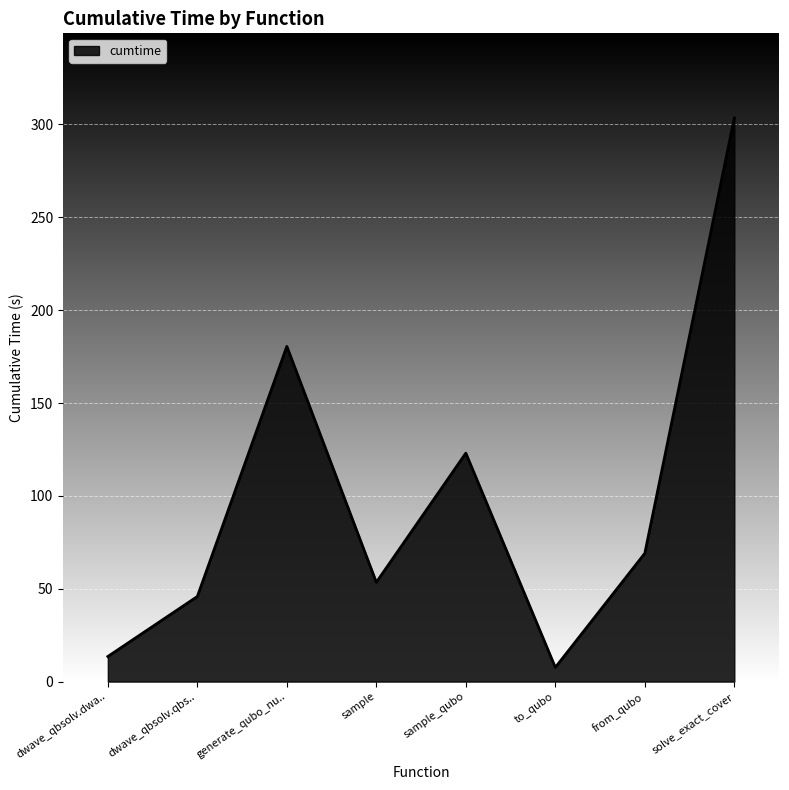

Count the number of categories in the chart.

8